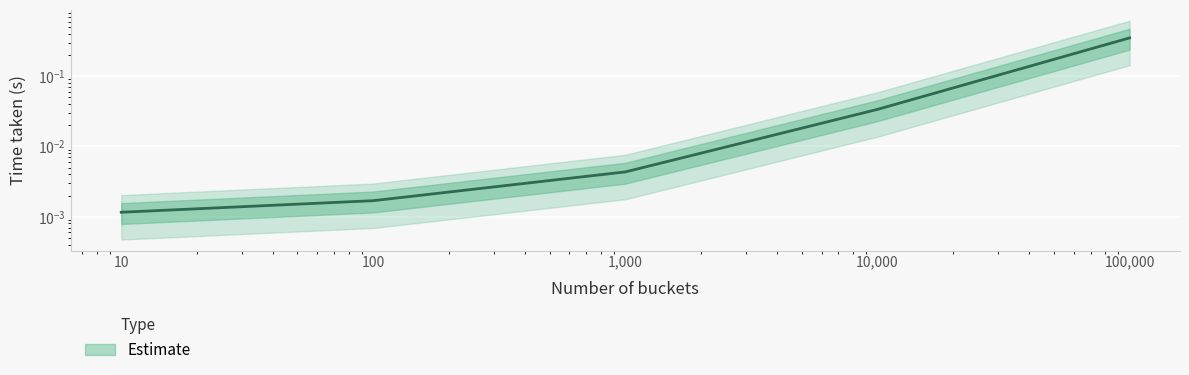

Reading left to right, list all the values displayed in this chart.

10=0.0	100=0.0	1000=0.0	10000=0.0	100000=0.4